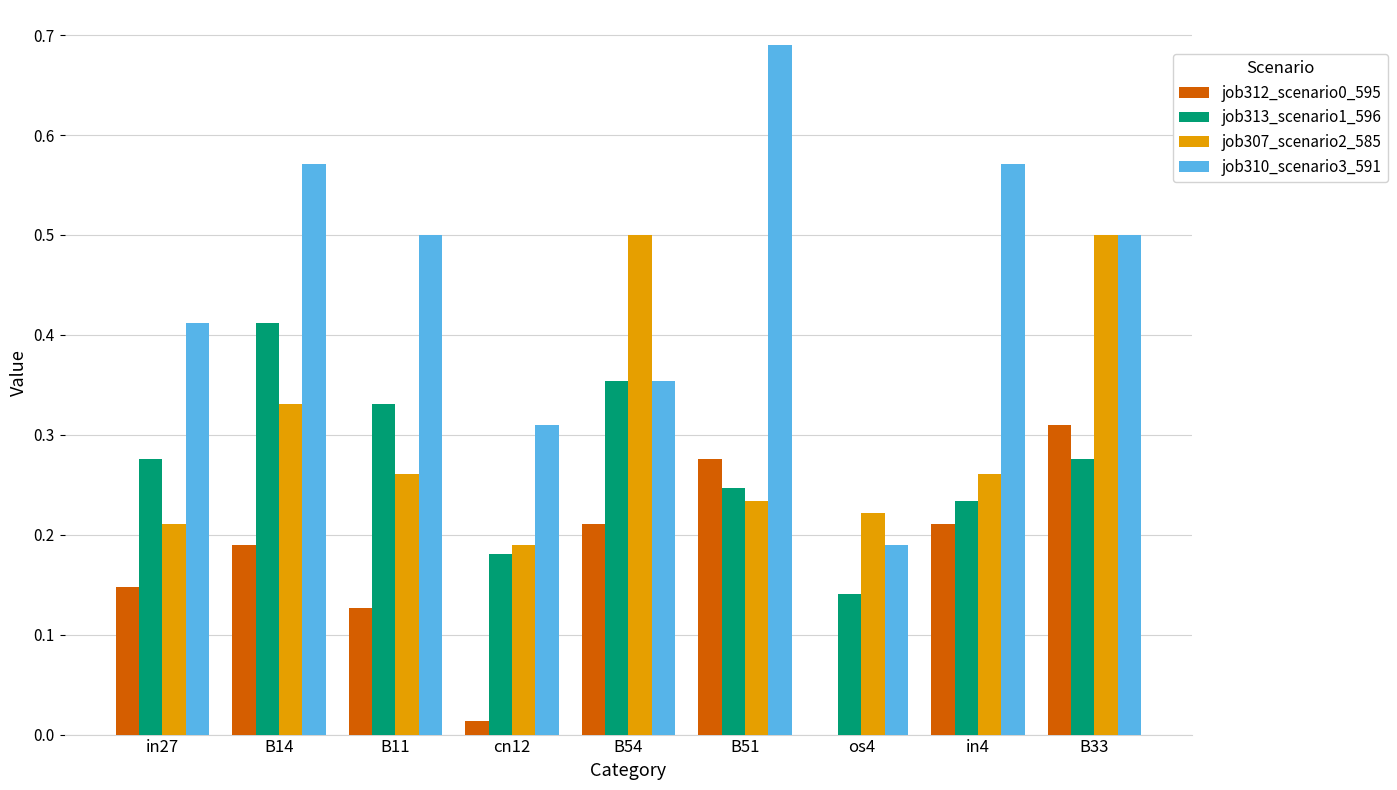

Does the chart contain stacked bars?

No